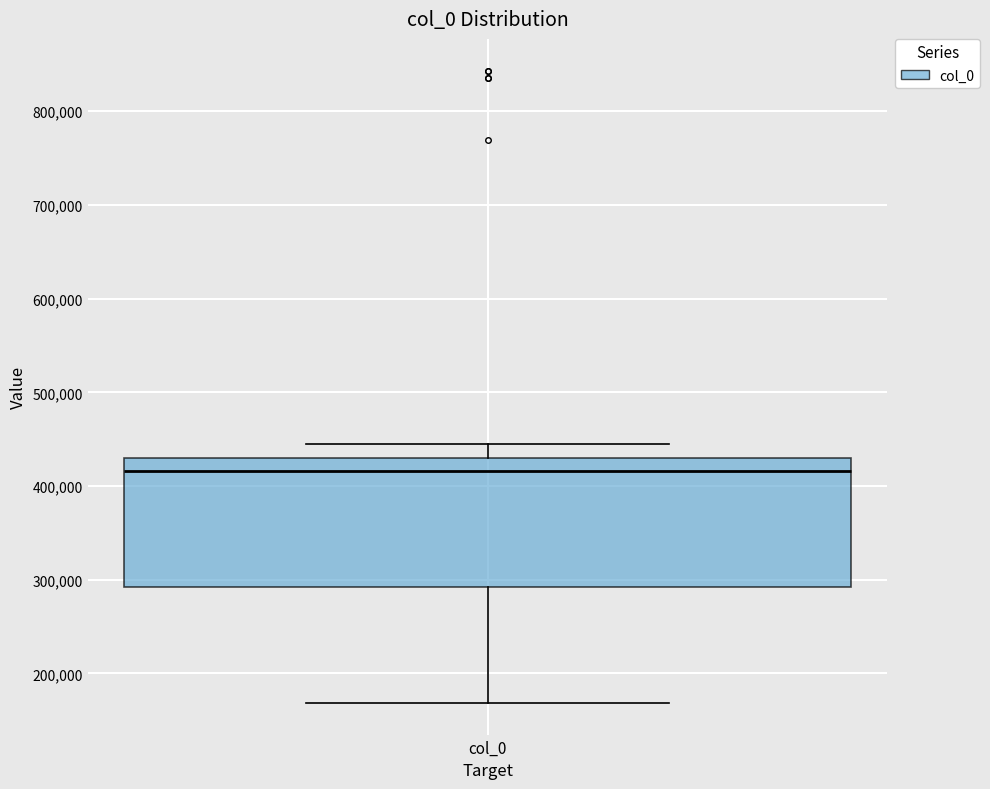

Transcribe this box plot: give where the median line is, the range the box spans, and where the two whiskers end, as read against the y-axis. The values are not printed on the chart, so give them approximately, as read against the axis.

median 420000, box 290000 to 430000, whiskers 170000 to 440000